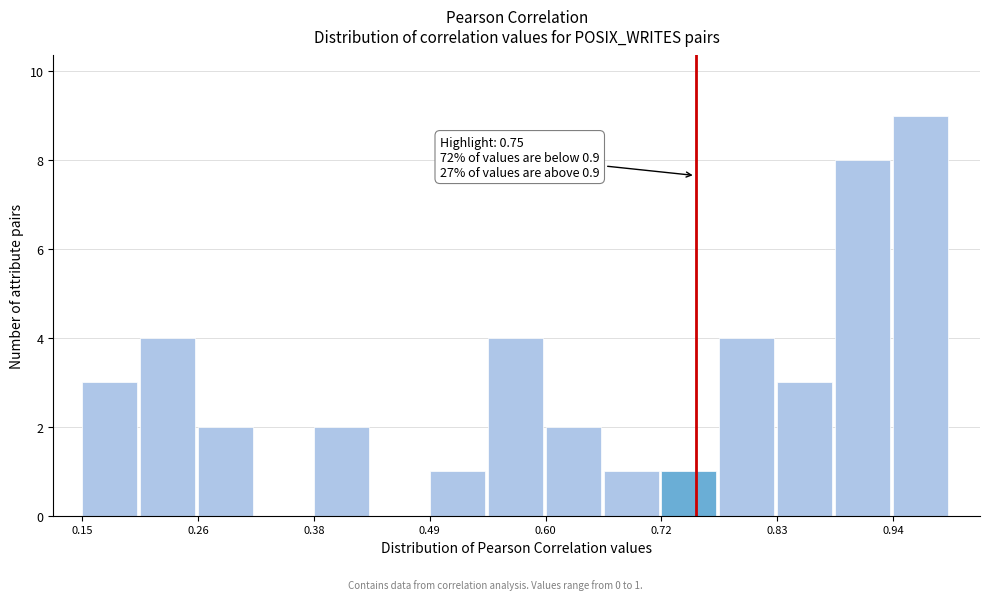

Around what value on the x-axis is the tallest bar? Give the approximate position of its centre, as read against the axis.

0.98